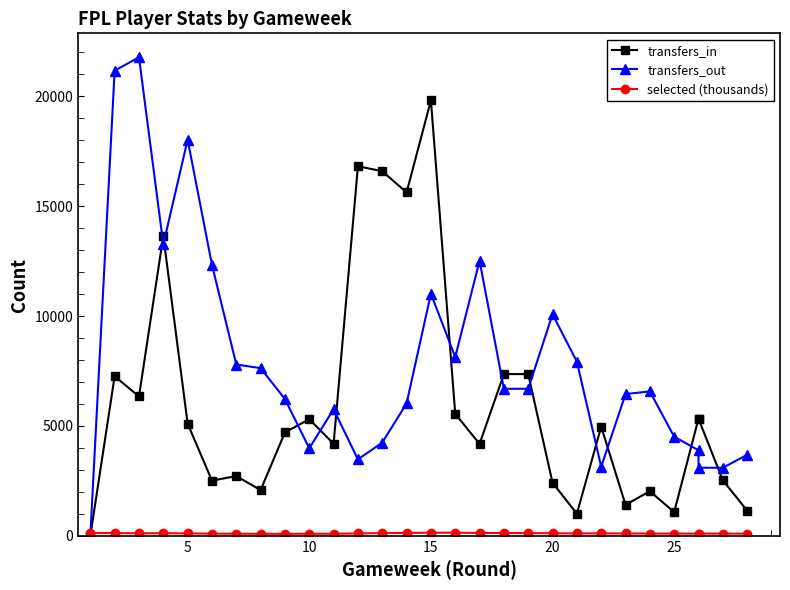

The transfers_out series shows 2048.2 at 28. True or false?

False